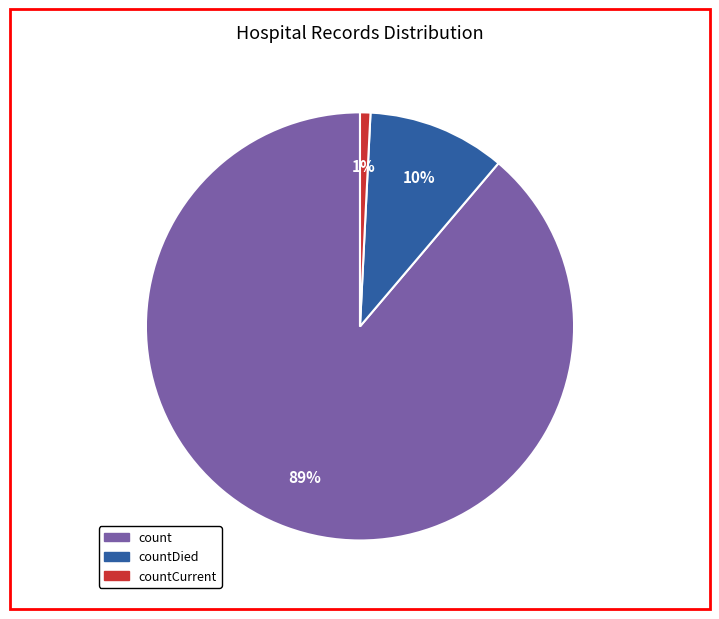

True or false: count accounts for 89% of the total.

True